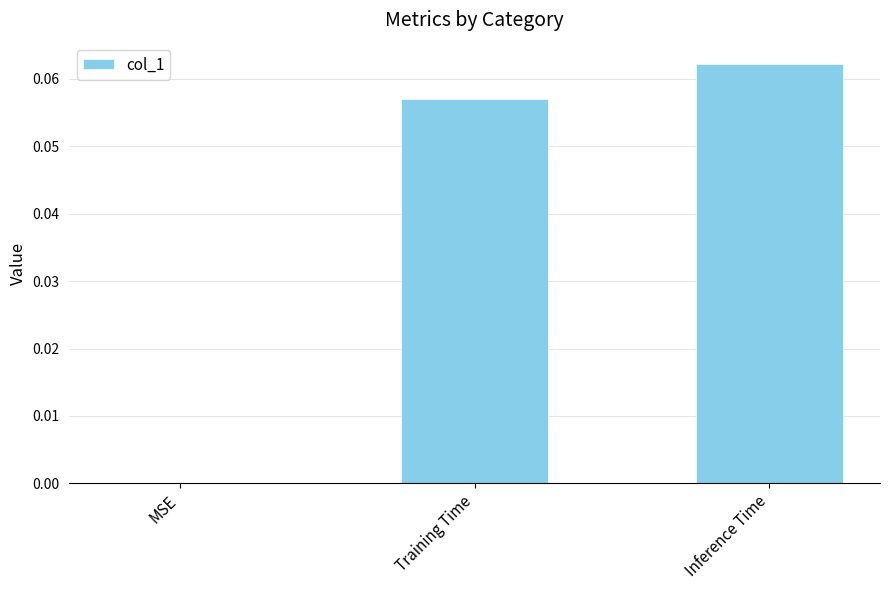

What is the change in value from MSE to Training Time?

+0.1